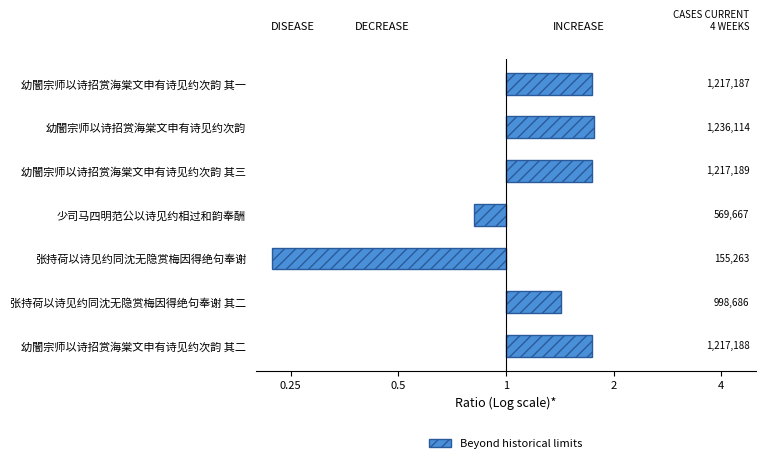

Are the bars horizontal?

Yes